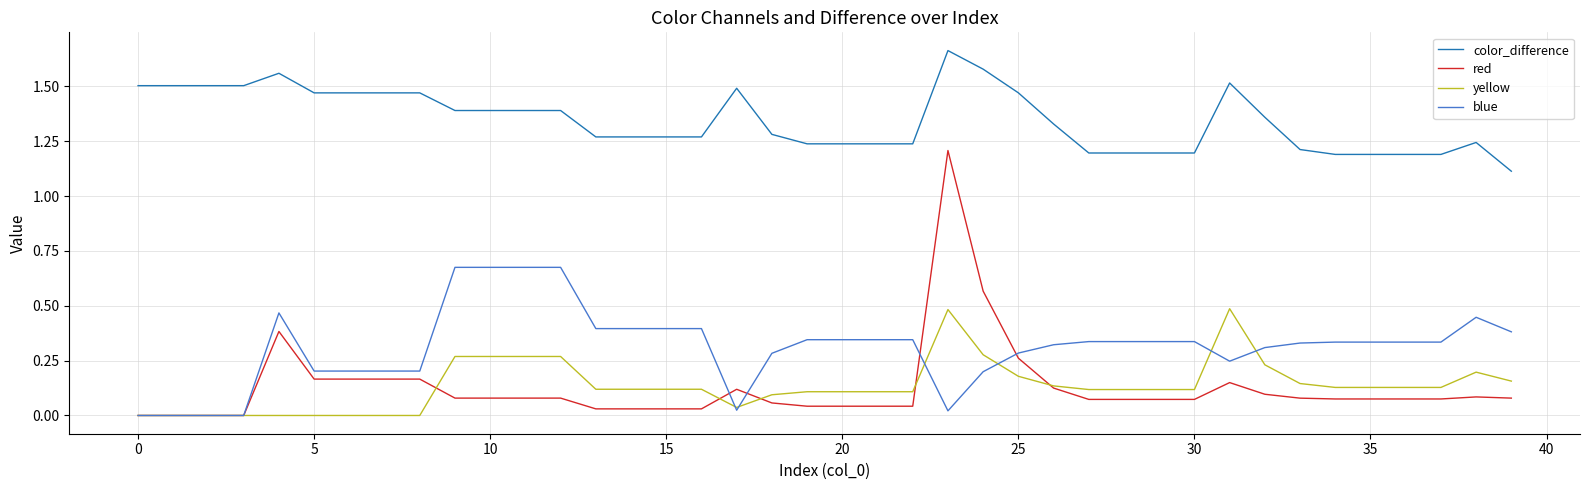

True or false: blue and color_difference cross at least once.

False